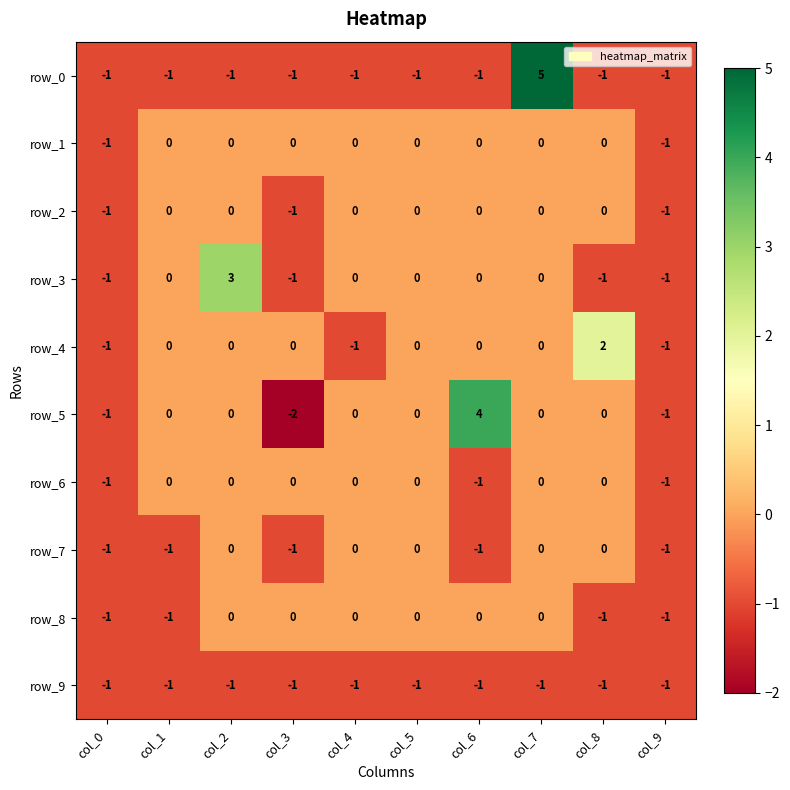

What is the minimum value for row_6?

-1